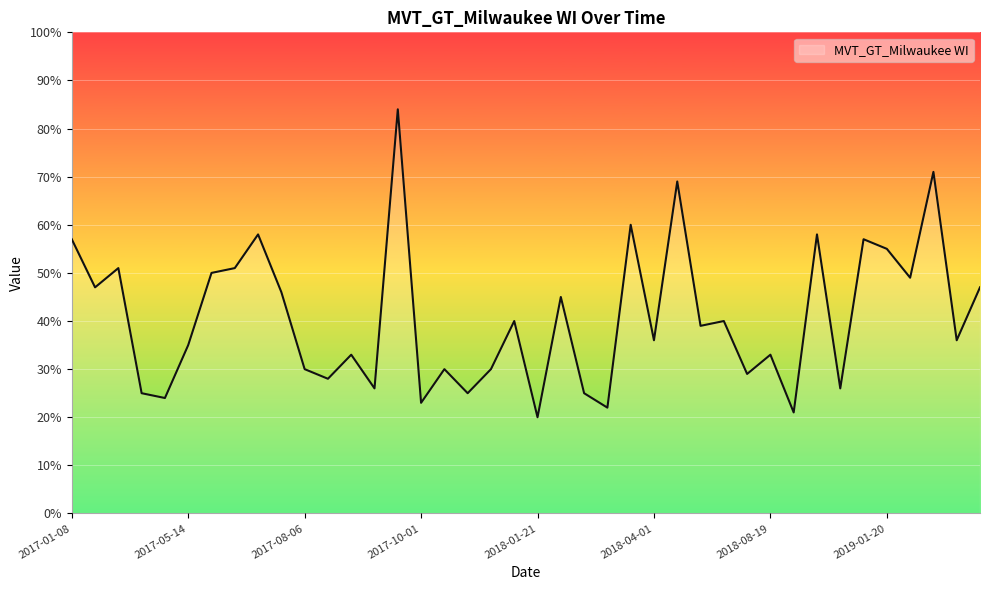

What is the greatest value displayed?

84